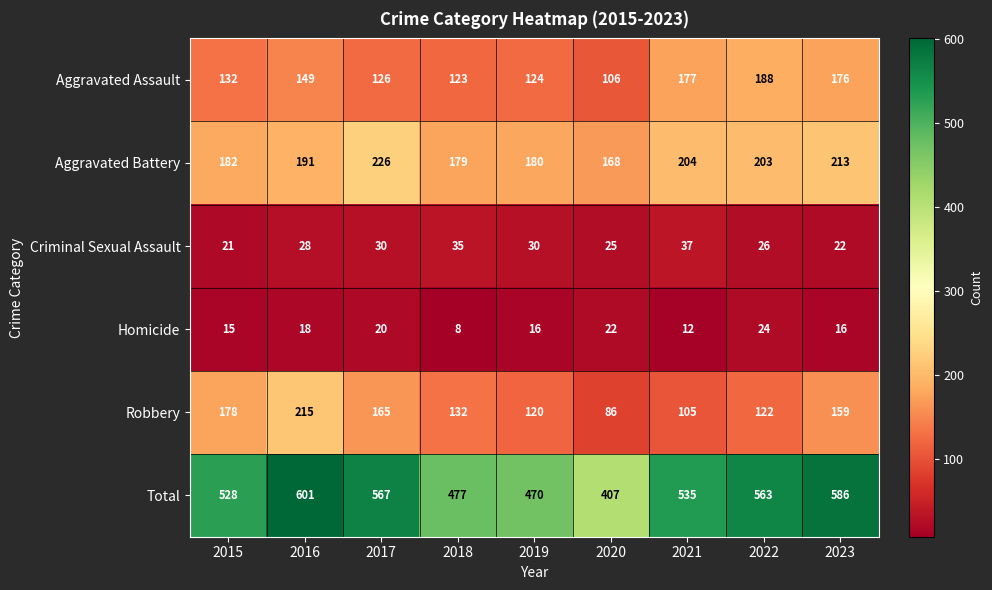

The value of Criminal Sexual Assault at 2023 is 12. True or false?

False